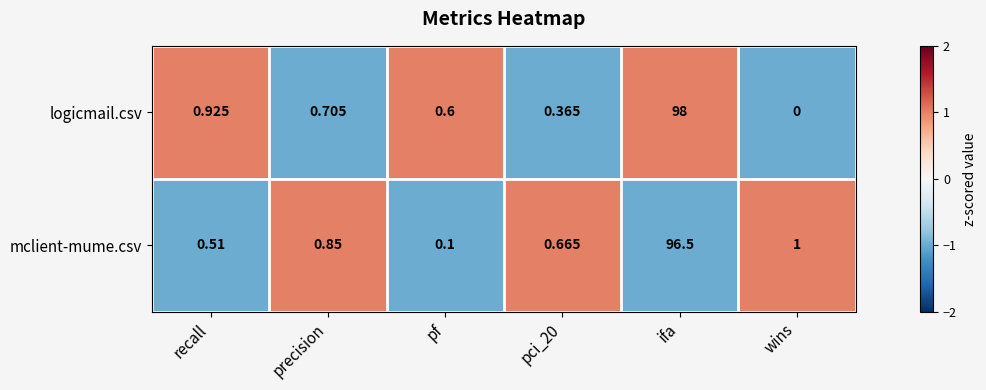

At how many categories does at least one series exceed 0?

6